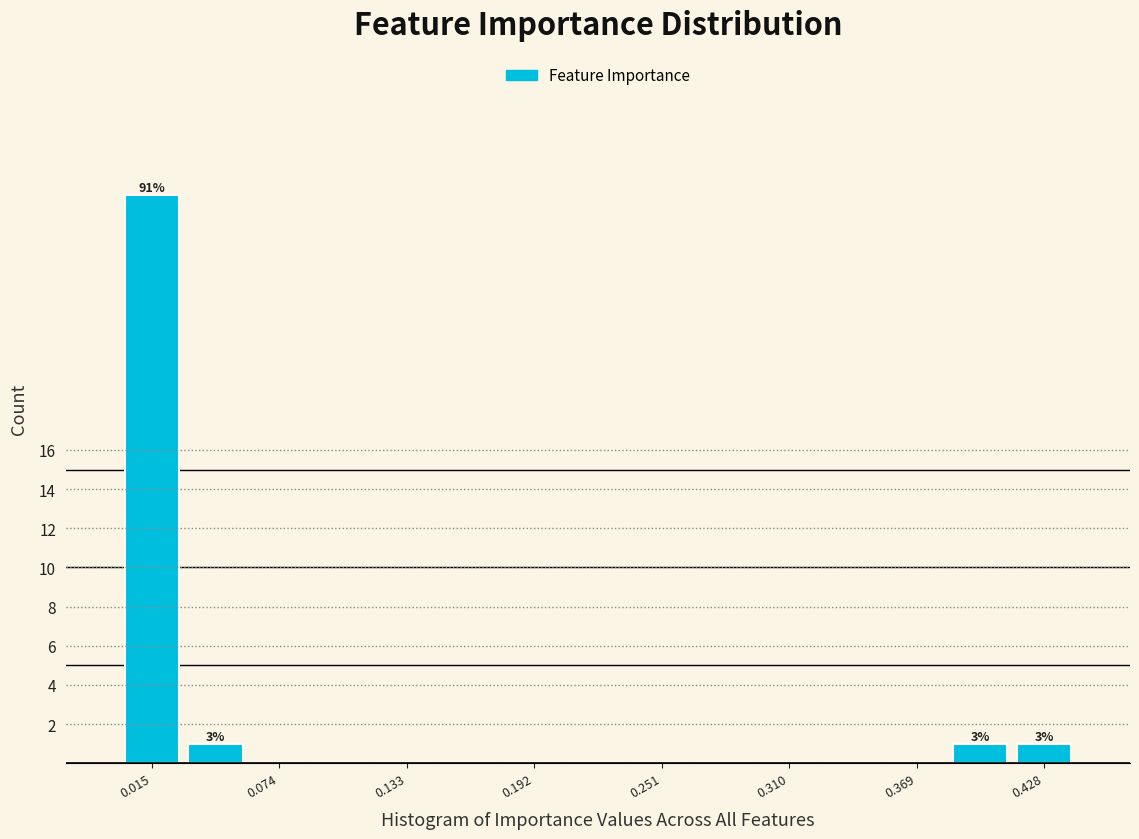

Read against the x-axis, roughly where is the centre of the tallest bar?

0.01